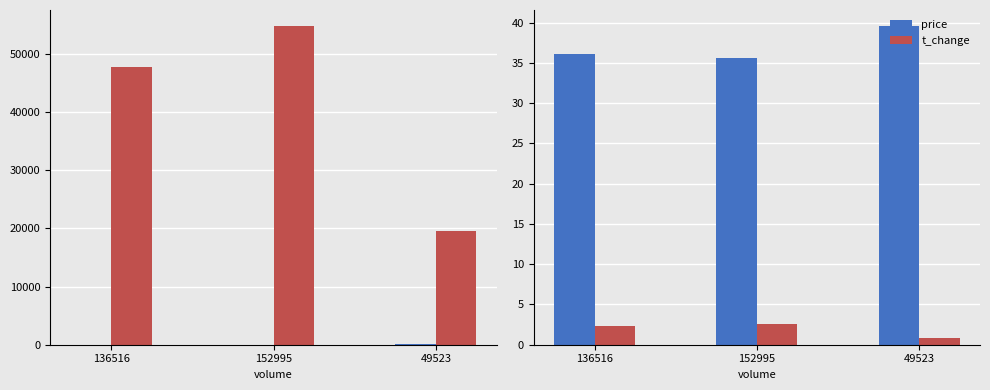

What is the spread (max minus min) of values at 136516?

47759.7